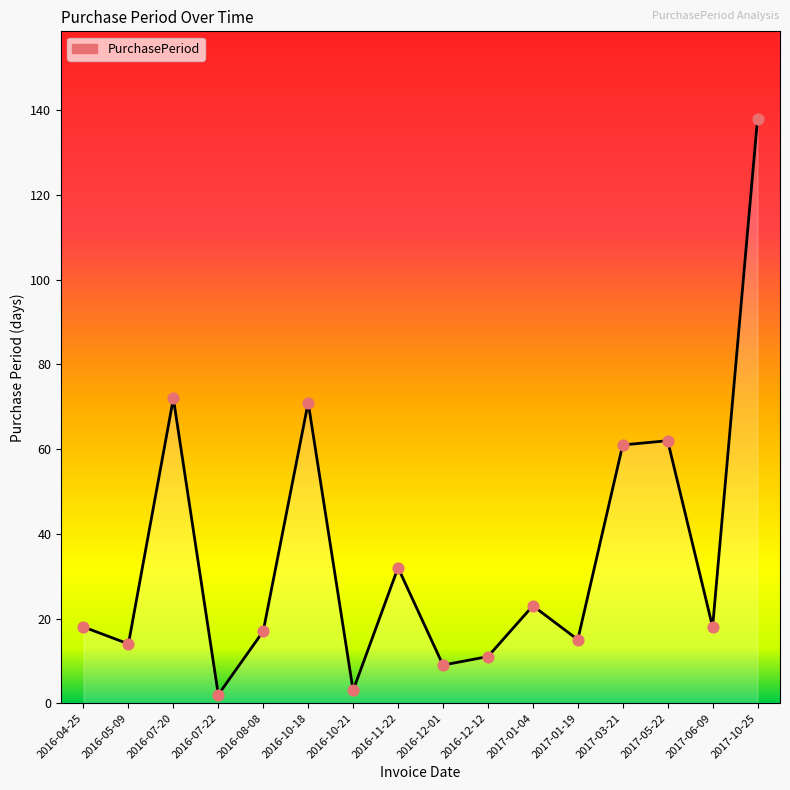

Which has a higher value, 2016-10-21 or 2016-04-25?

2016-04-25